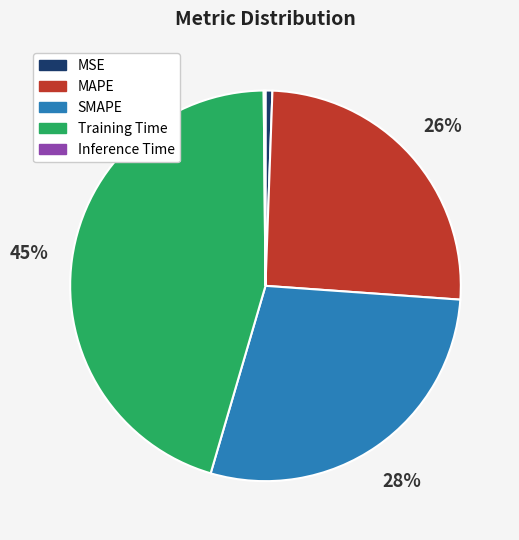

Is the sum of SMAPE and Training Time greater than half?

Yes